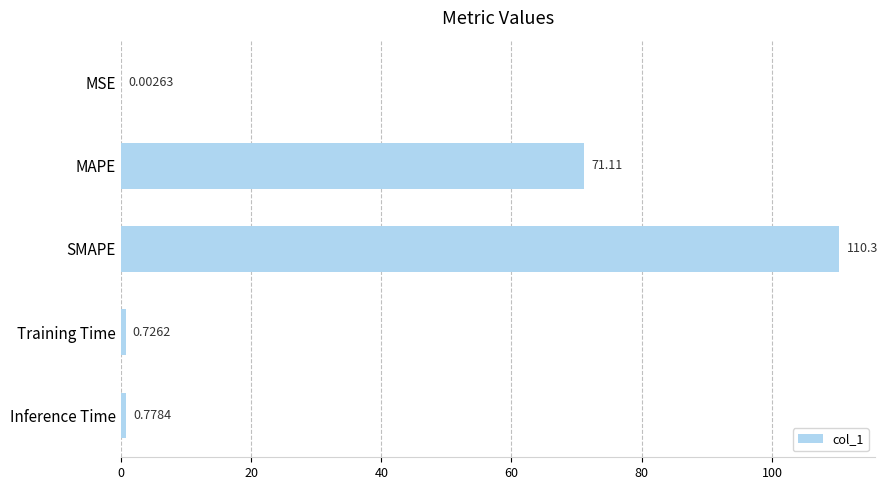

What is the sum of all values?

183.0